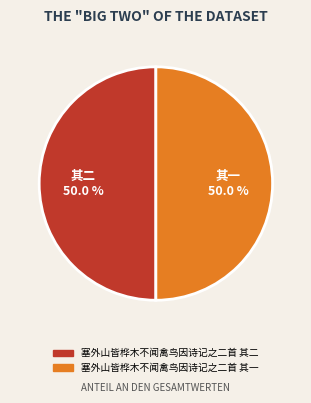

Do 塞外山皆桦木不闻禽鸟因诗记之二首 其一 and 塞外山皆桦木不闻禽鸟因诗记之二首 其二 together represent more than half of the pie?

Yes